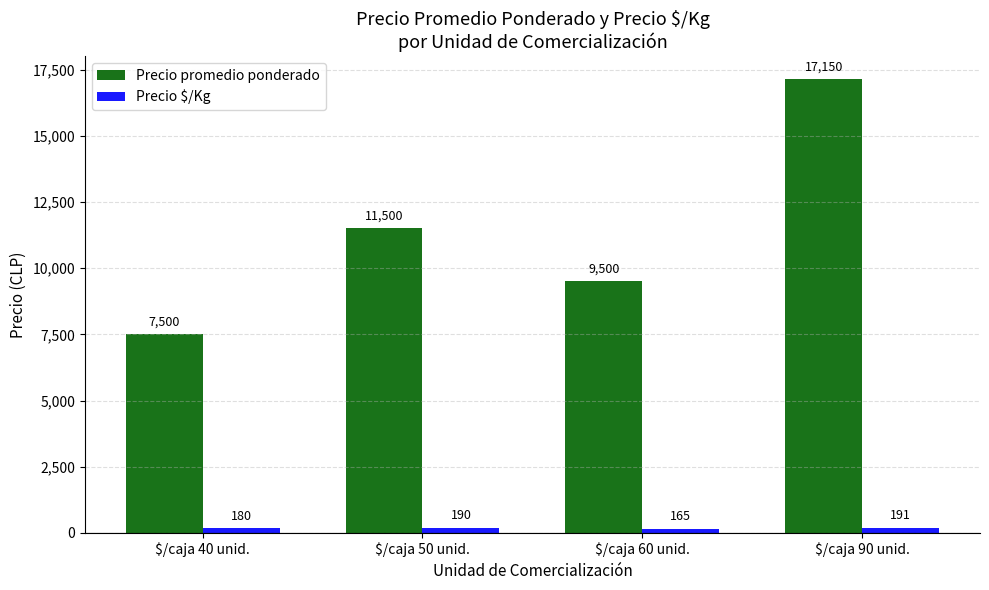

Which series changed the most between $/caja 40 unid. and $/caja 60 unid.?

Precio promedio ponderado